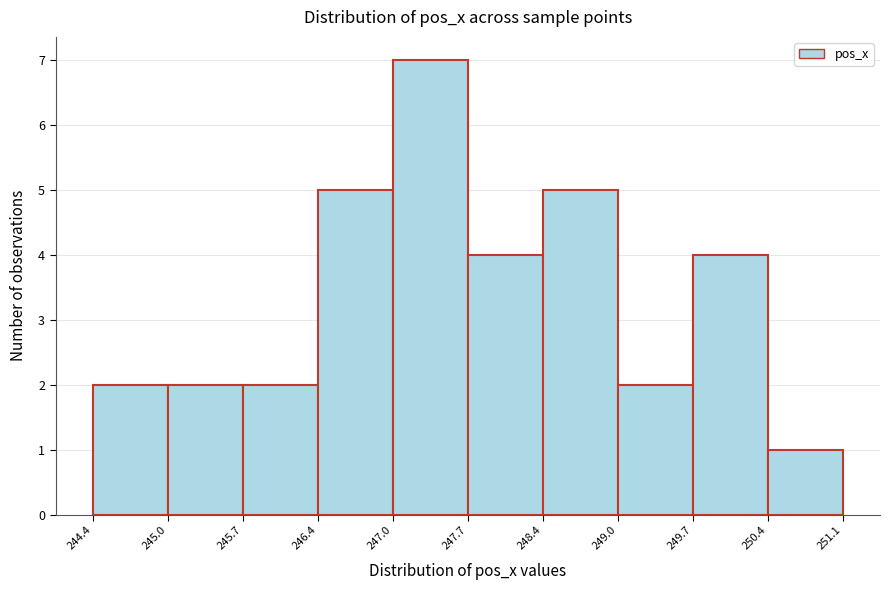

Reading left to right, list every bar in this chart as the range it spans on the x-axis followed by its height. The values are not printed on the chart, so give them approximately, as read against the axis.

244.4 to 245.0: 2
245.0 to 245.7: 2
245.7 to 246.4: 2
246.4 to 247.0: 5
247.0 to 247.7: 7
247.7 to 248.4: 4
248.4 to 249.0: 5
249.0 to 249.7: 2
249.7 to 250.4: 4
250.4 to 251.1: 1